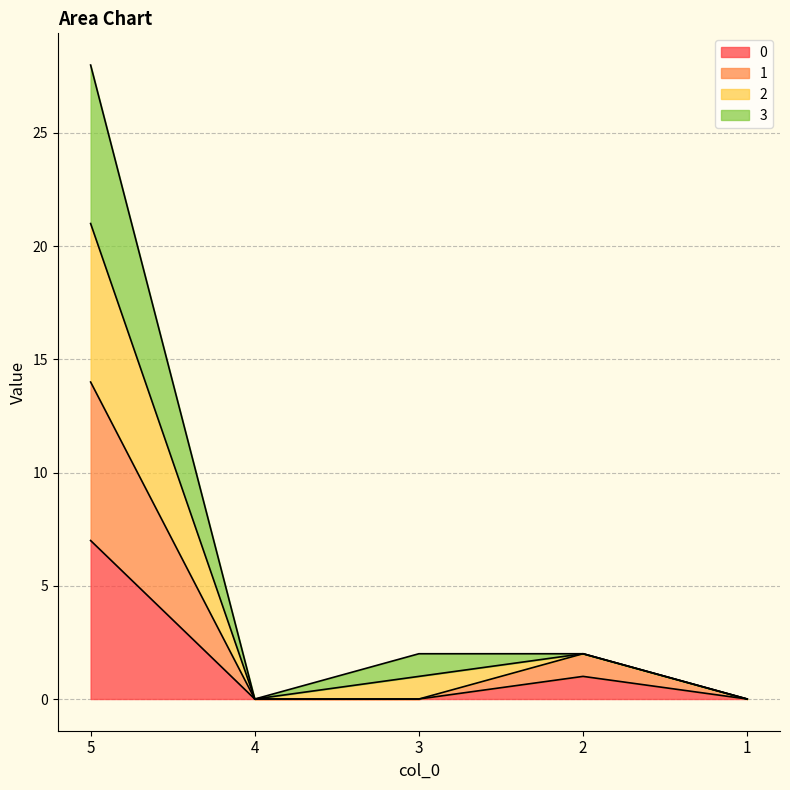

Which has a higher value, 1 or 4?

1